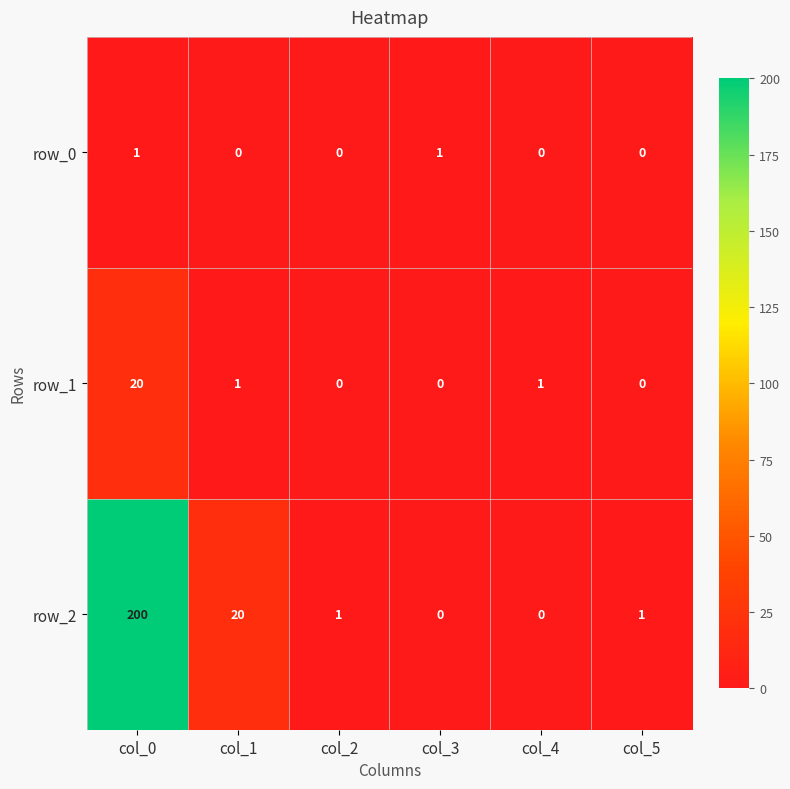

True or false: row_1 has a value of -13 at col_5.

False